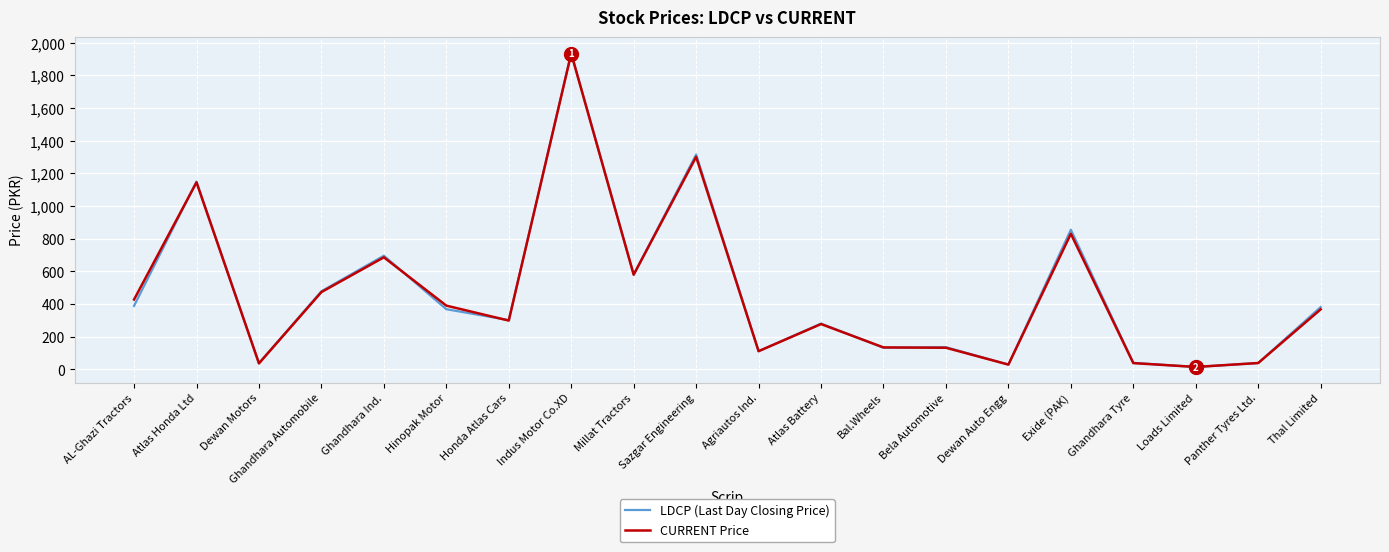

What are all the series names shown in the legend?

LDCP (Last Day Closing Price), CURRENT Price